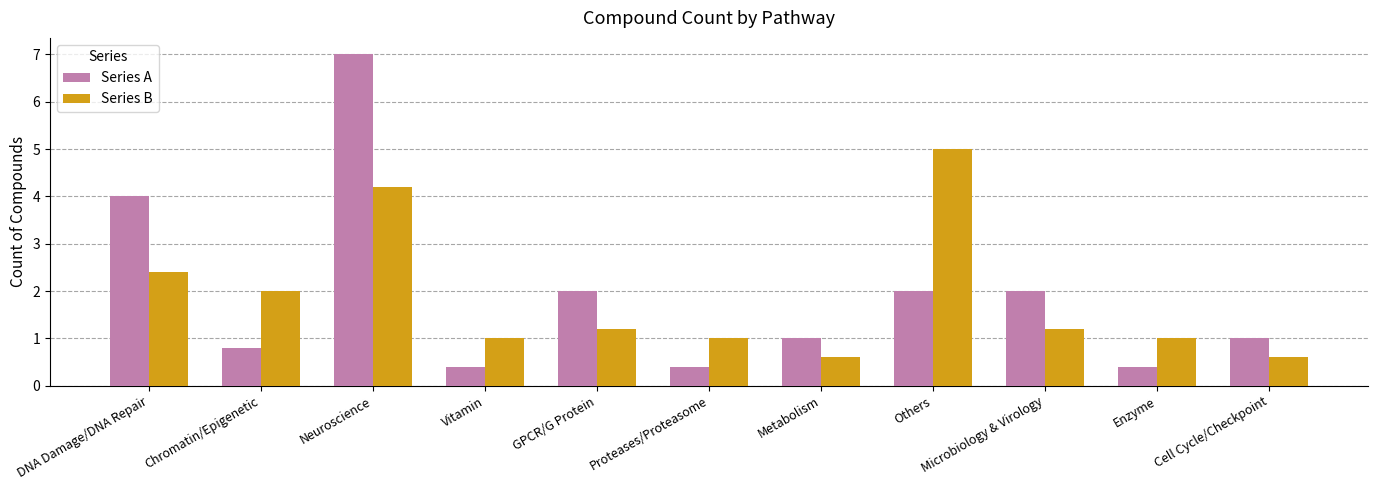

Reading left to right, transcribe all the data shown in this chart.

Series A: DNA Damage/DNA Repair=4.0	Chromatin/Epigenetic=0.8	Neuroscience=7.0	Vitamin=0.4	GPCR/G Protein=2.0	Proteases/Proteasome=0.4	Metabolism=1.0	Others=2.0	Microbiology & Virology=2.0	Enzyme=0.4	Cell Cycle/Checkpoint=1.0
Series B: DNA Damage/DNA Repair=2.4	Chromatin/Epigenetic=2.0	Neuroscience=4.2	Vitamin=1.0	GPCR/G Protein=1.2	Proteases/Proteasome=1.0	Metabolism=0.6	Others=5.0	Microbiology & Virology=1.2	Enzyme=1.0	Cell Cycle/Checkpoint=0.6